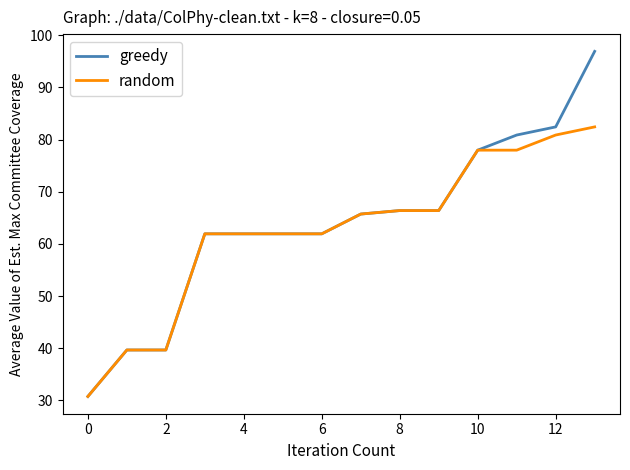

What is the lowest value of the random series?

30.7